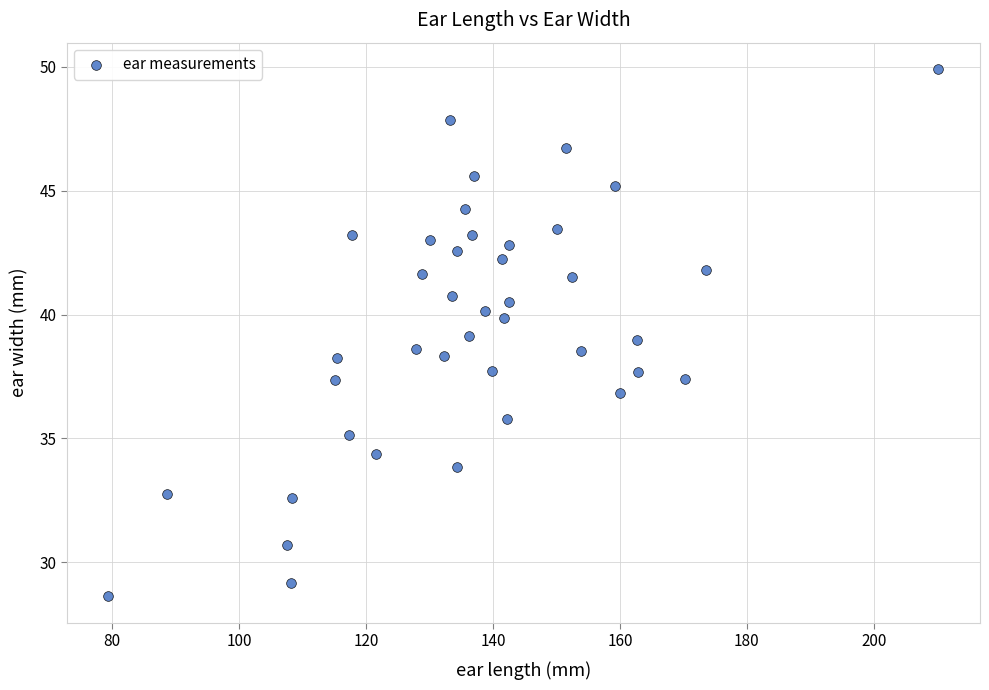

What is the range of Y values (max minus min)?

21.3